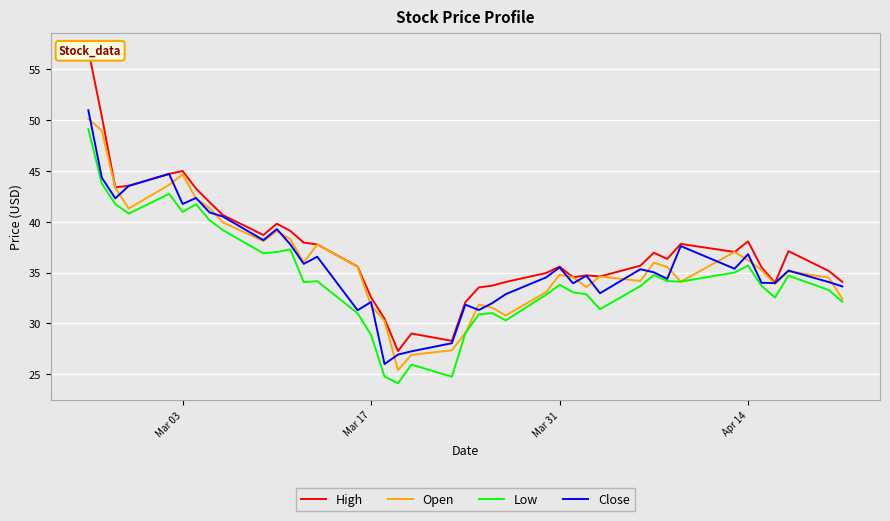

What is the maximum value for Open?

50.1